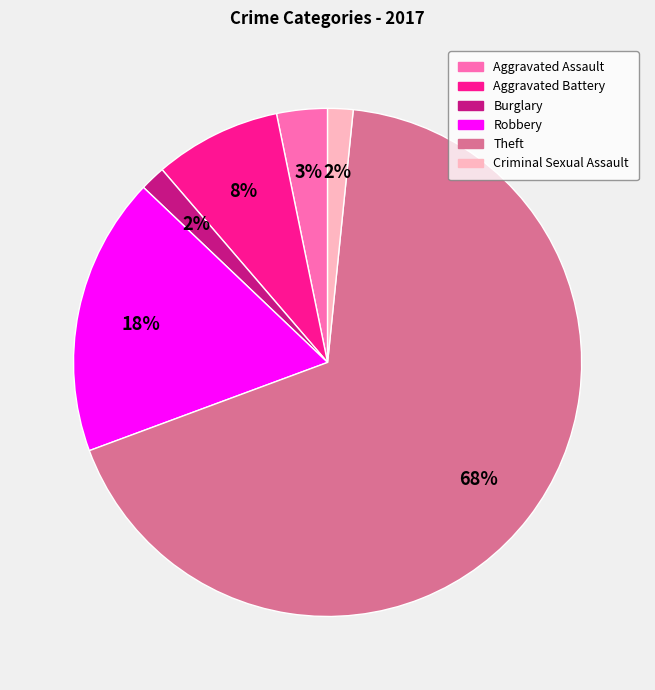

How many slices are in this pie chart?

6